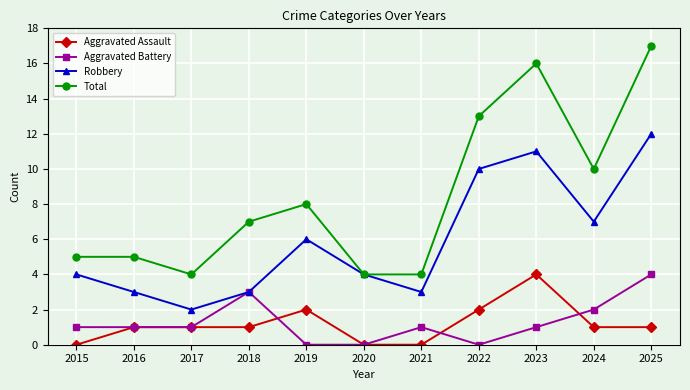

What is the value of the Robbery point at the 5th from the left?

6